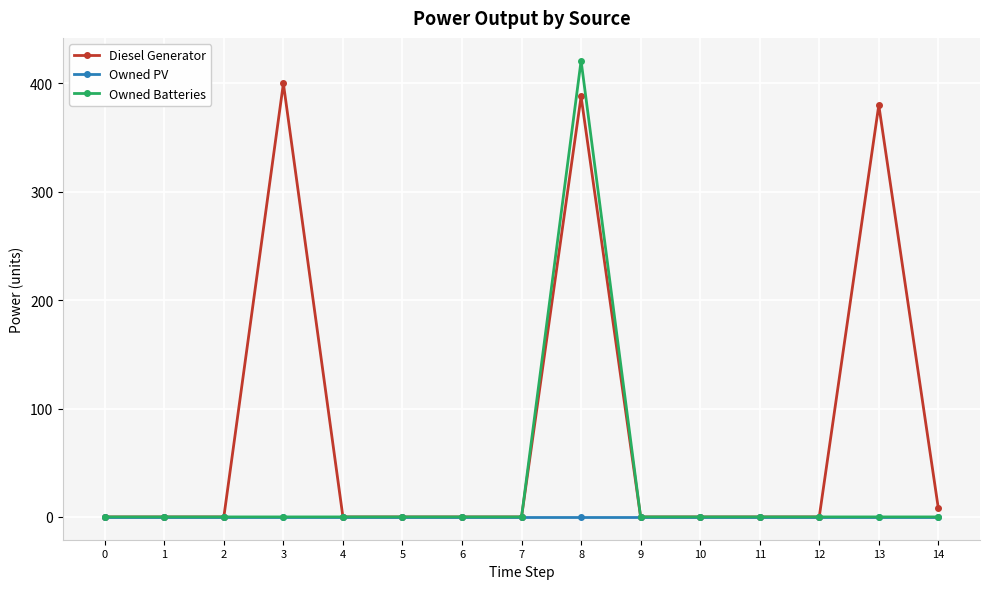

Reading left to right, extract all data points from this chart.

Diesel Generator: 0=0	1=0	2=0	3=400	4=0	5=0	6=0	7=0	8=388	9=0	10=0	11=0	12=0	13=380	14=8
Owned PV: 0=0	1=0	2=0	3=0	4=0	5=0	6=0	7=0	8=0	9=0	10=0	11=0	12=0	13=0	14=0
Owned Batteries: 0=0	1=0	2=0	3=0	4=0	5=0	6=0	7=0	8=421	9=0	10=0	11=0	12=0	13=0	14=0